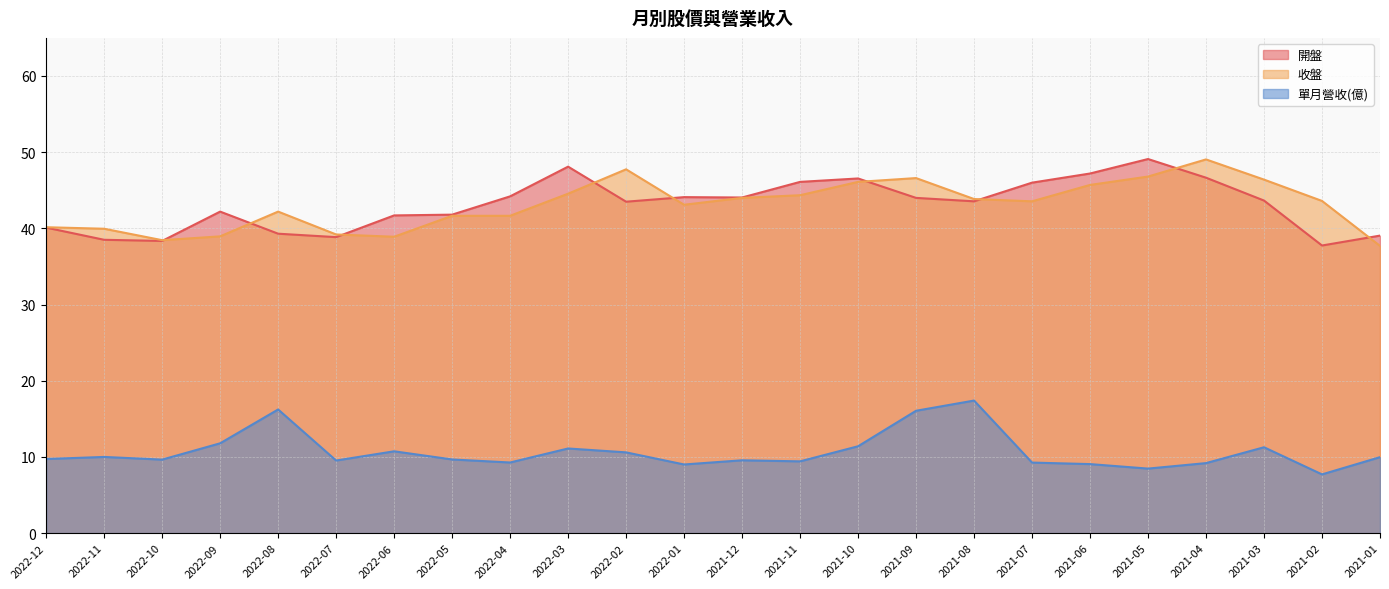

Where is 收盤 nearest to the value 43?

2022-01